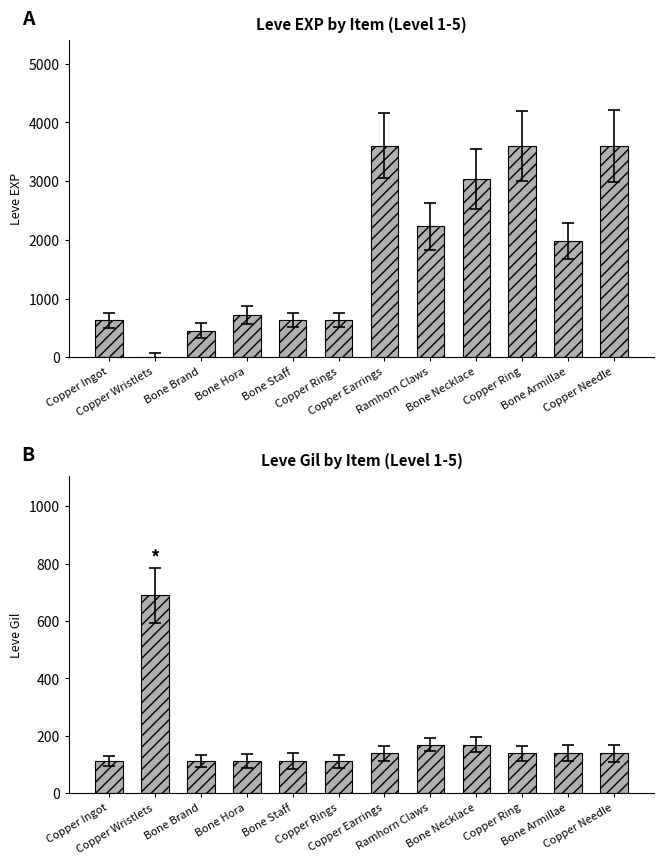

What is the spread (max minus min) of values at Copper Needle?

3461